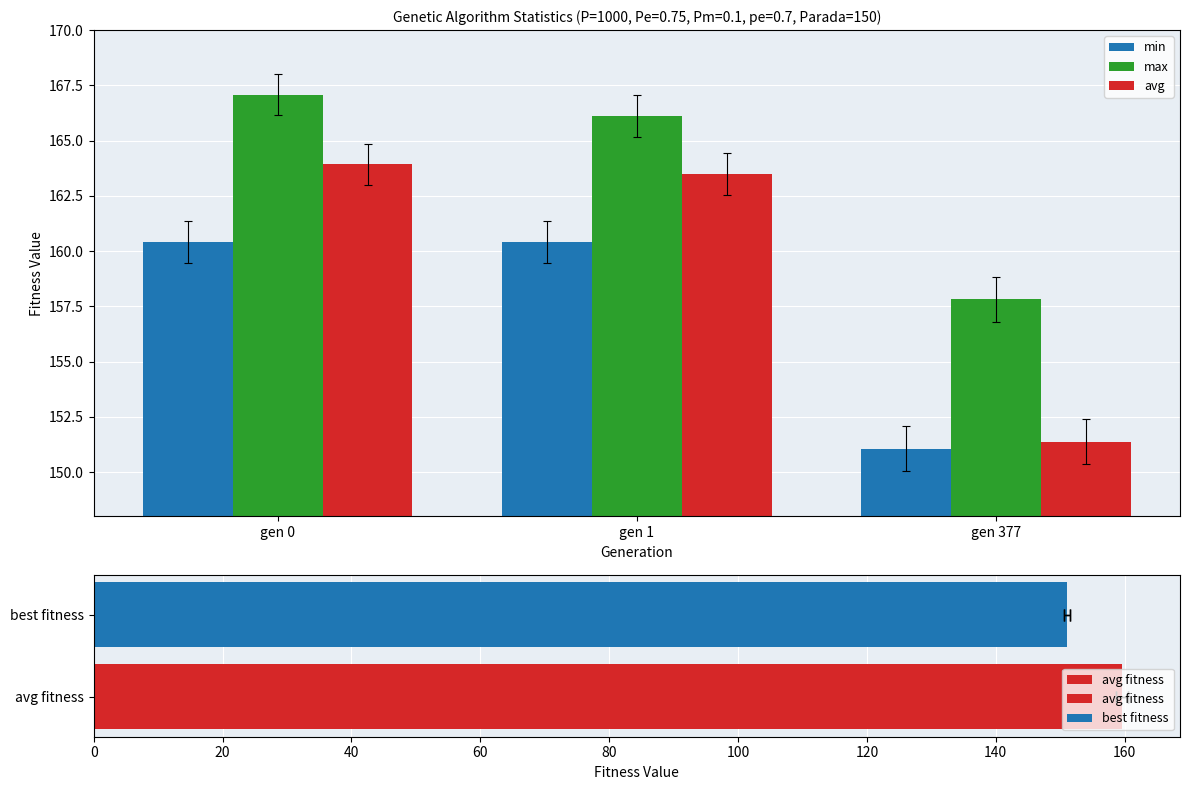

The value of avg at gen 377 is 225.2. True or false?

False